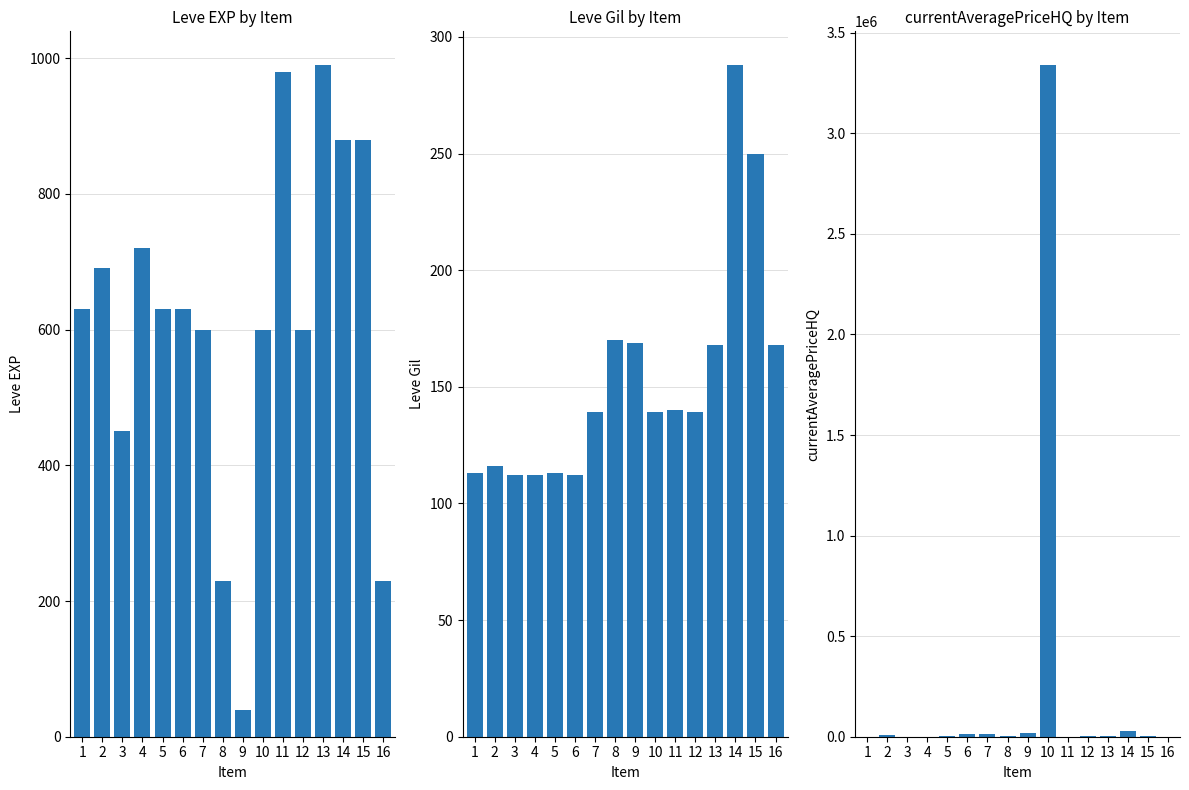

Which series has the largest total across all categories?

currentAveragePriceHQ